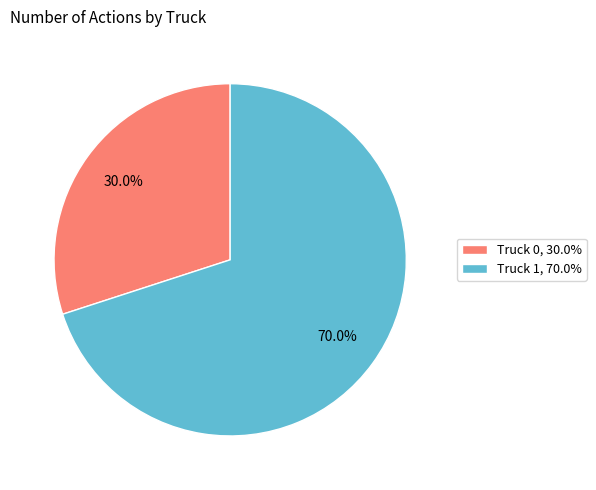

How many slices are in this pie chart?

2